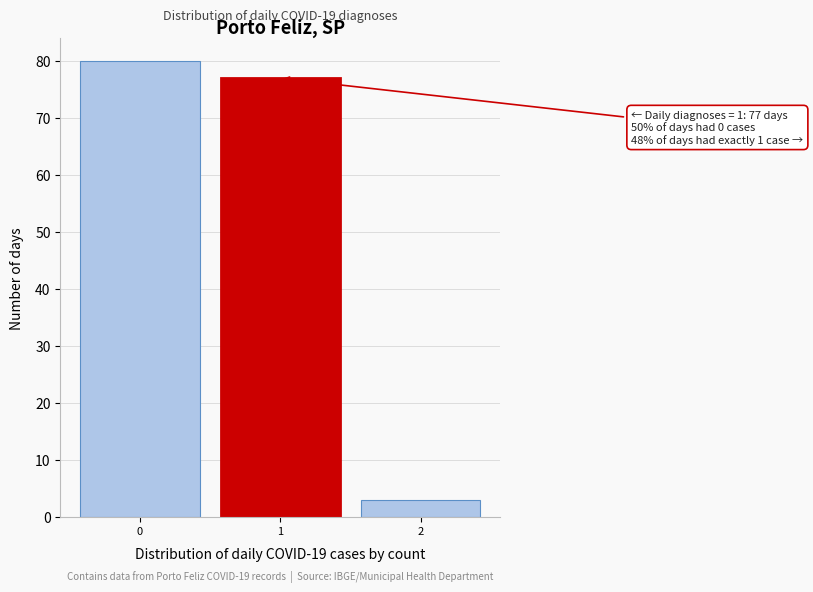

Reading left to right, transcribe all the data shown in this chart.

80	77	3